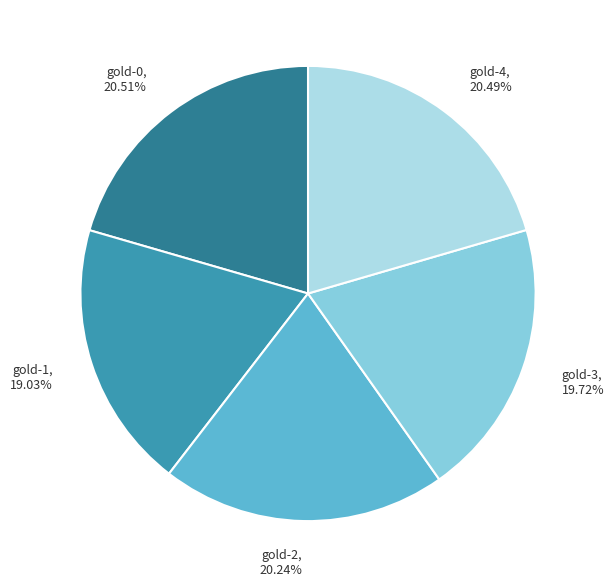

Is there any slice that represents more than half of the pie?

No